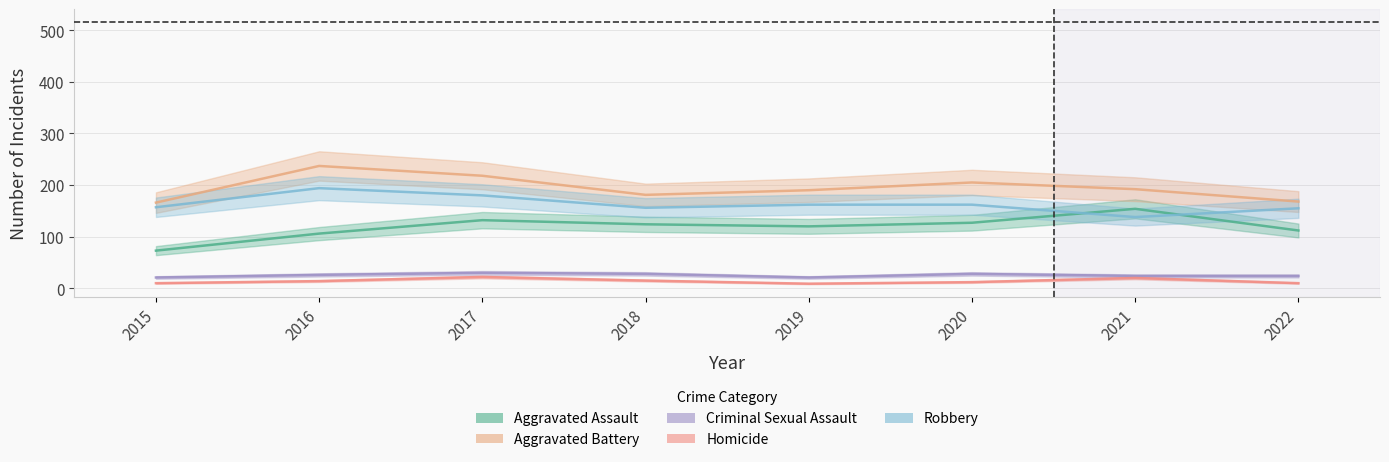

Is the value of Aggravated Battery at 2022 greater than the value of Aggravated Assault at 2022?

Yes